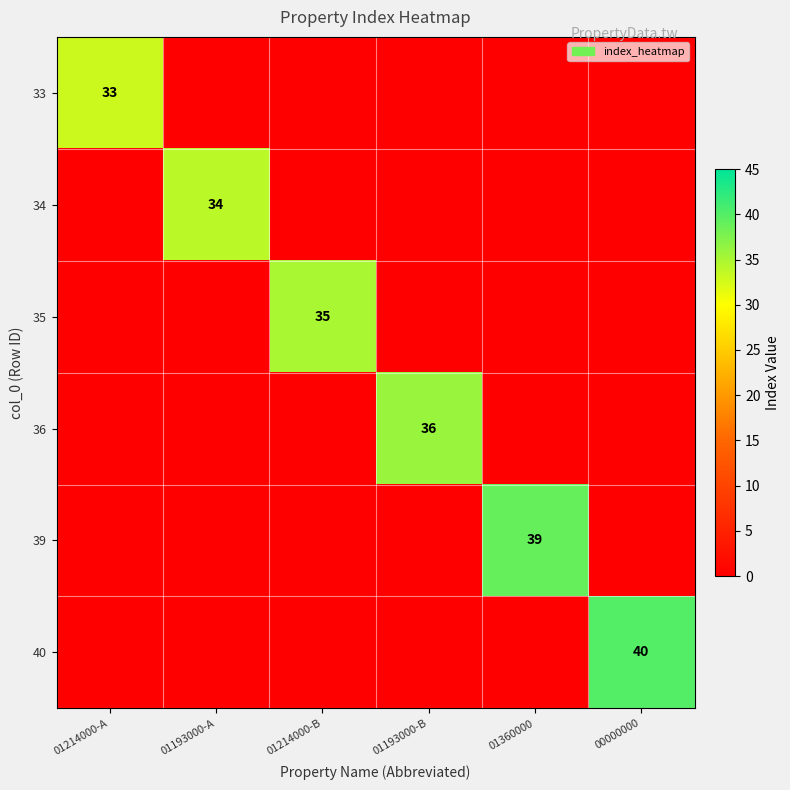

At how many categories does at least one series exceed 12?

6